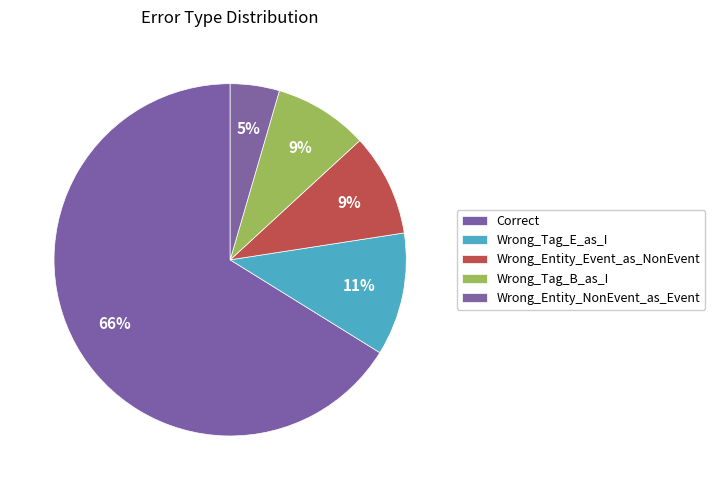

To the nearest percent, what portion does Wrong_Tag_E_as_I represent?

11%